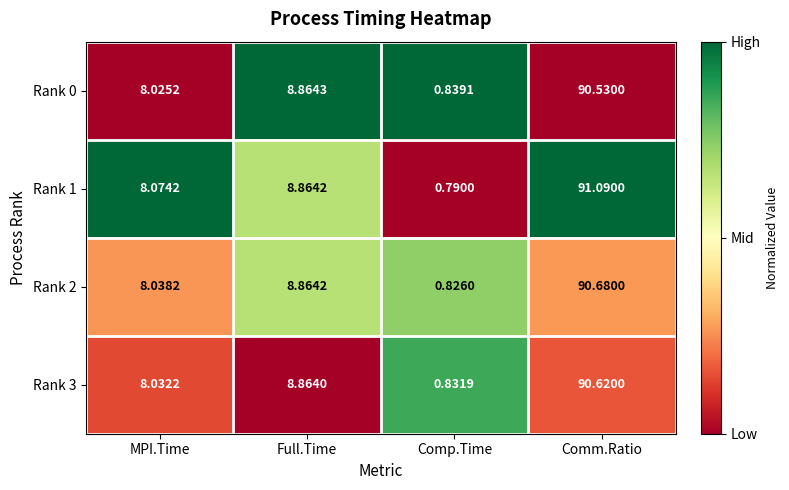

Where does the Rank 3 series first go above 8?

MPI.Time